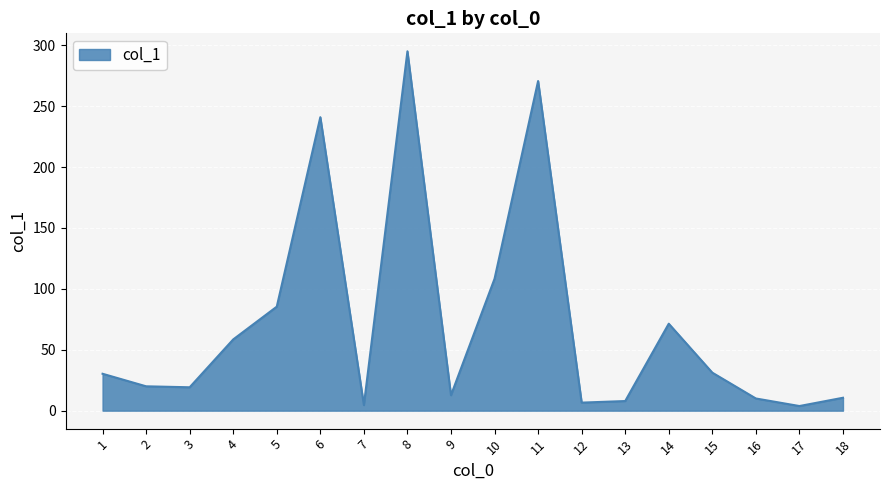

What is the greatest value displayed?

295.1